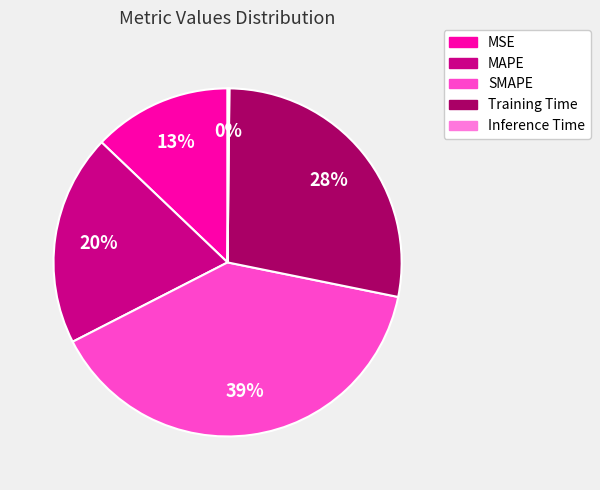

To the nearest percent, what portion does Training Time represent?

28%